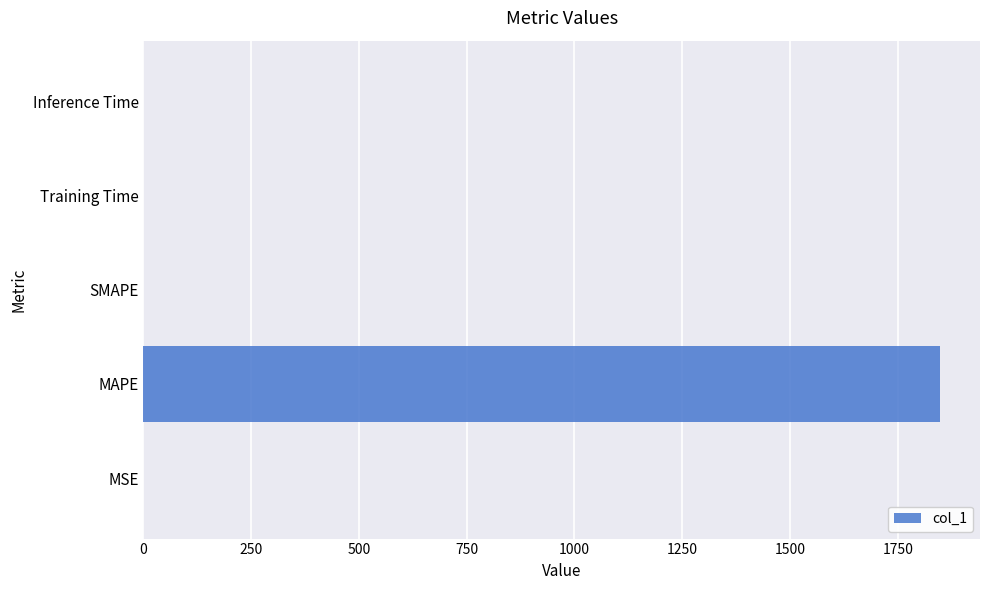

What is the sum of all values?

1848.5